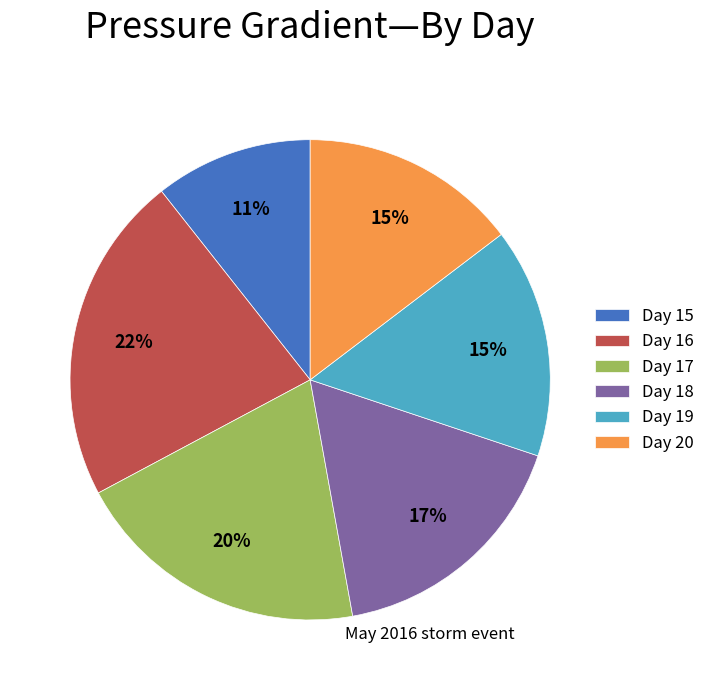

Which has a higher value, Day 19 or Day 17?

Day 17